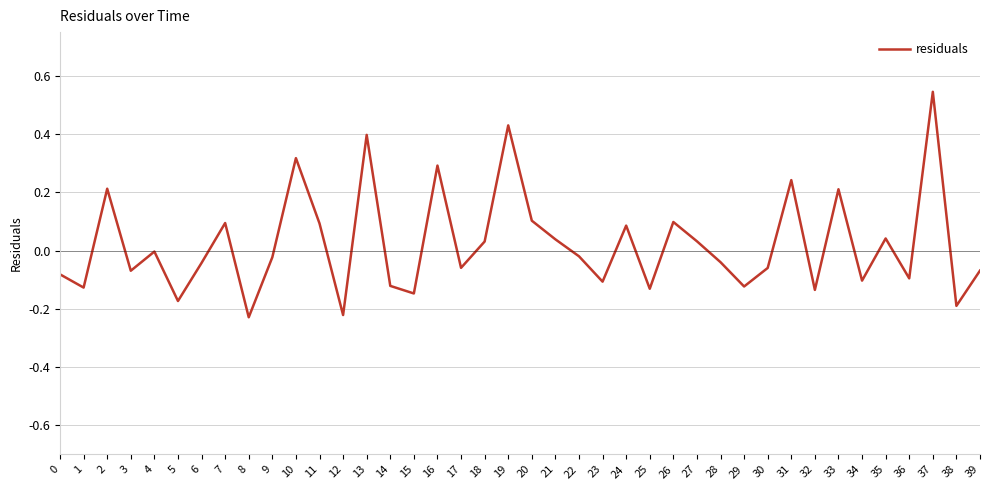

True or false: the data shows 0.0 at 7.

False